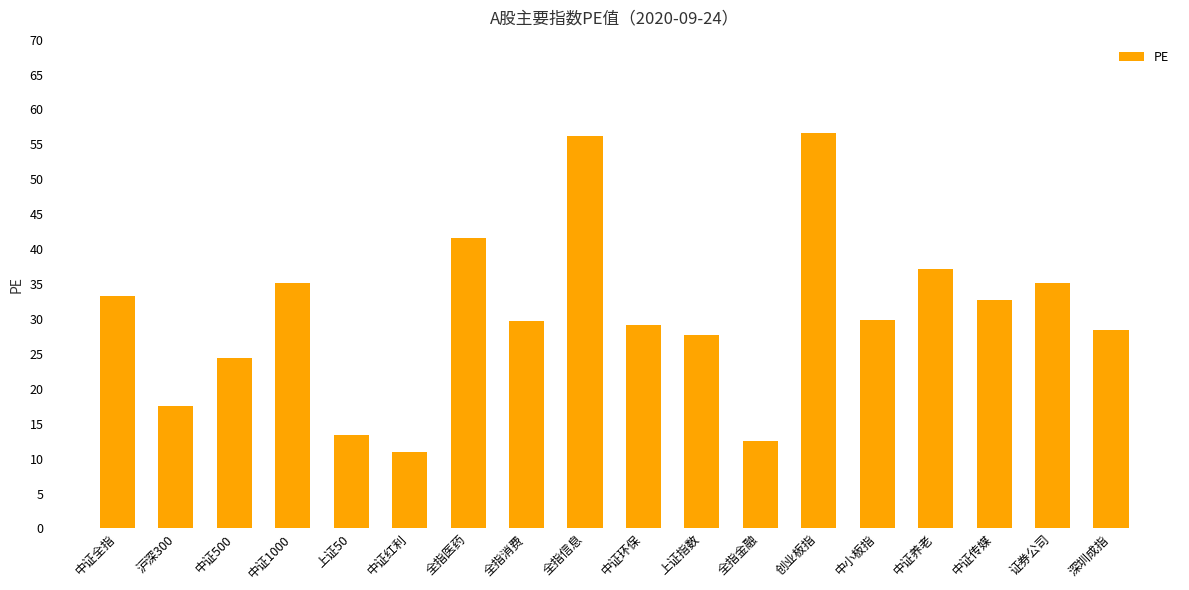

What is the change in value from 中证500 to 全指医药?

+17.1